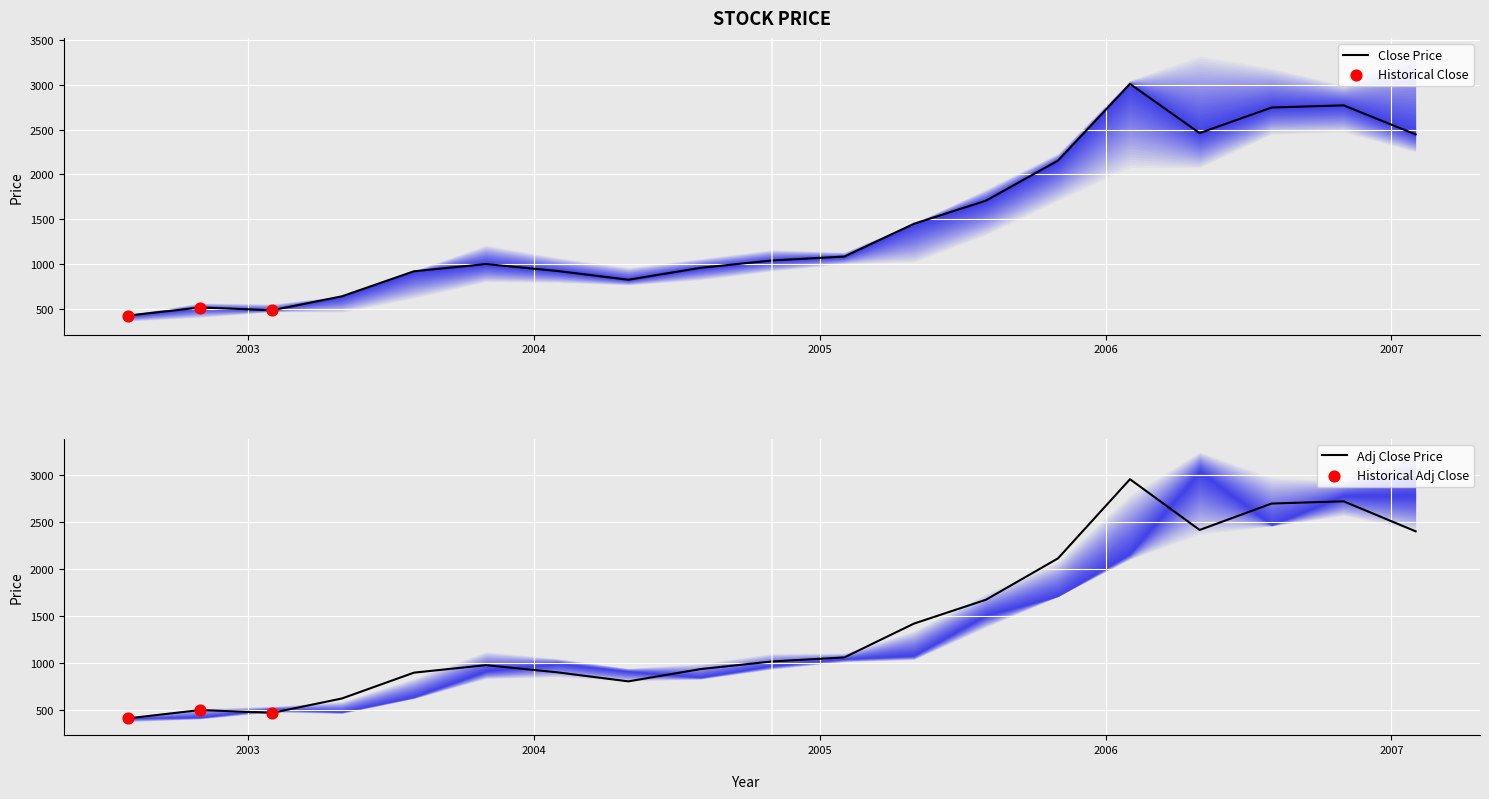

Is the value of Low at 2003-05-01 greater than the value of Adj Close at 2006-02-01?

No